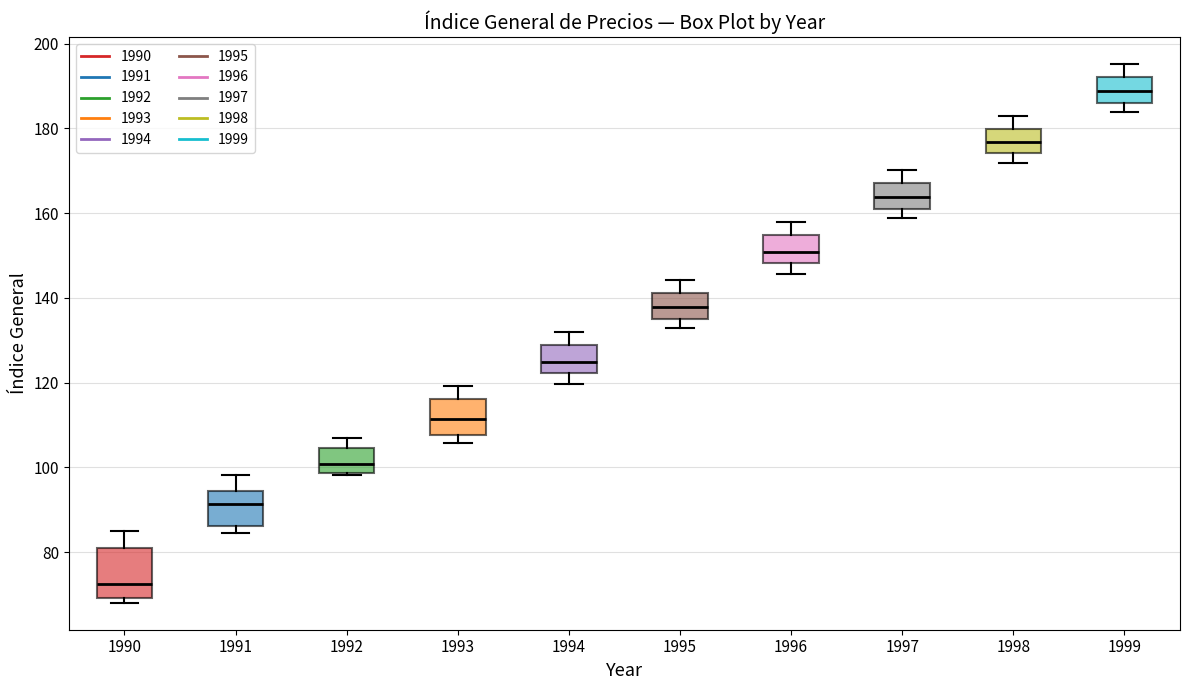

Which box has the highest median line?

1999